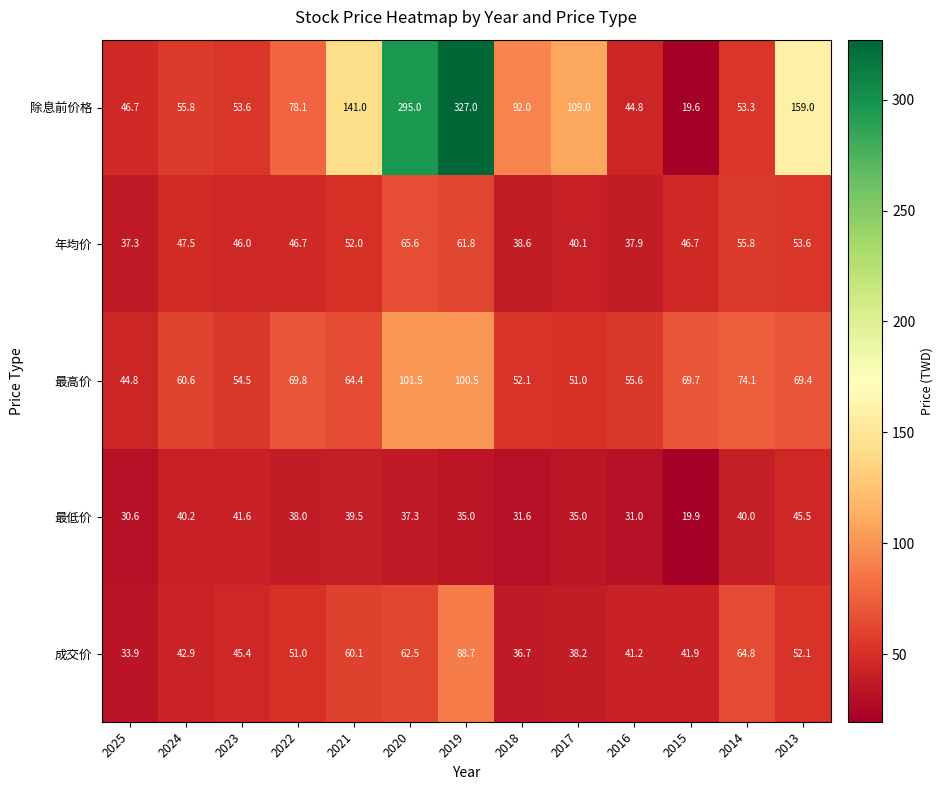

What is the difference between the highest and lowest values at 2015?

50.1